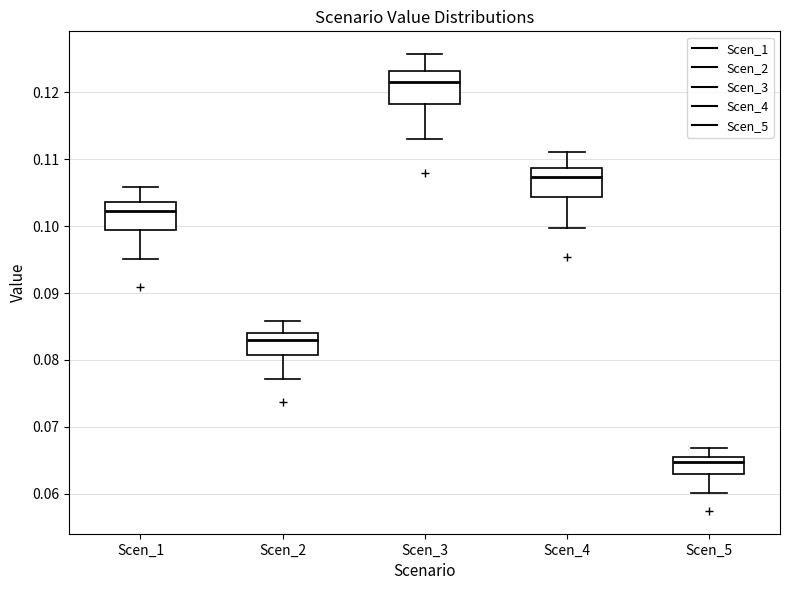

Which box's median line is the lowest?

Scen_5